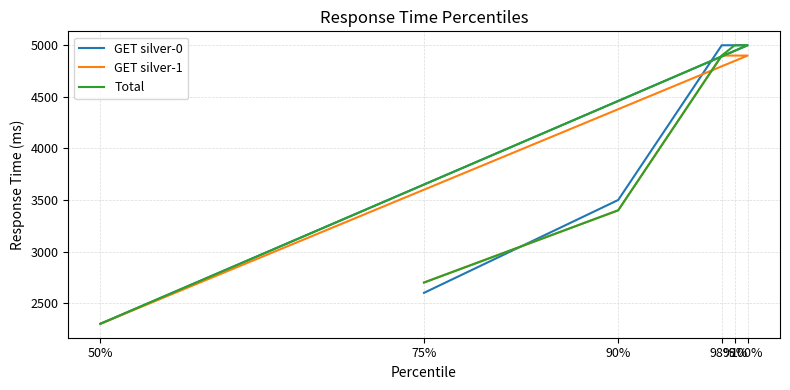

What are all the series names shown in the legend?

GET silver-0, GET silver-1, Total